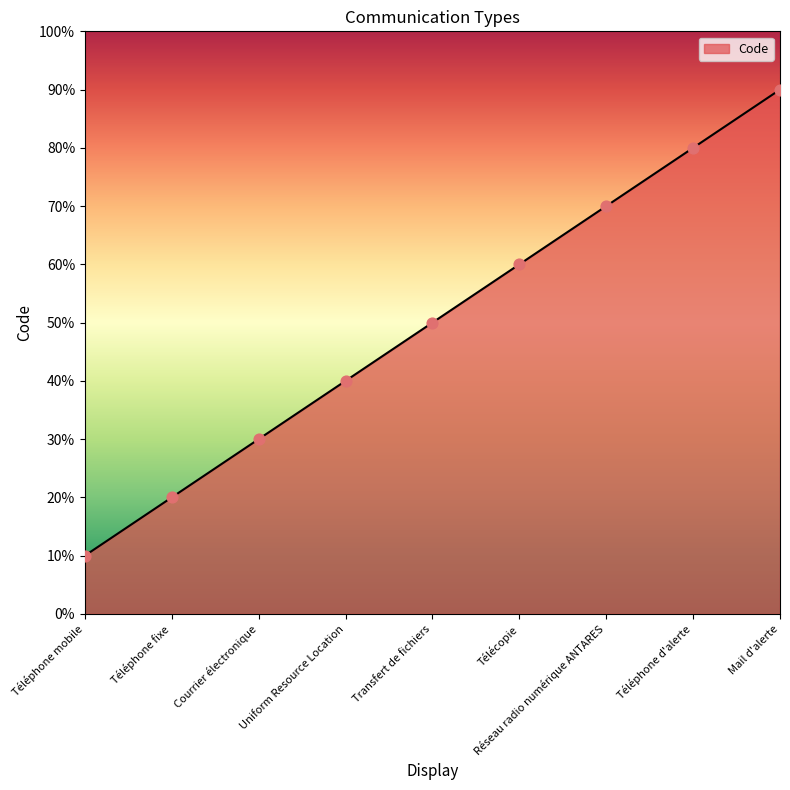

Approximately how many times larger is the value at Transfert de fichiers compared to Uniform Resource Location?

1.2